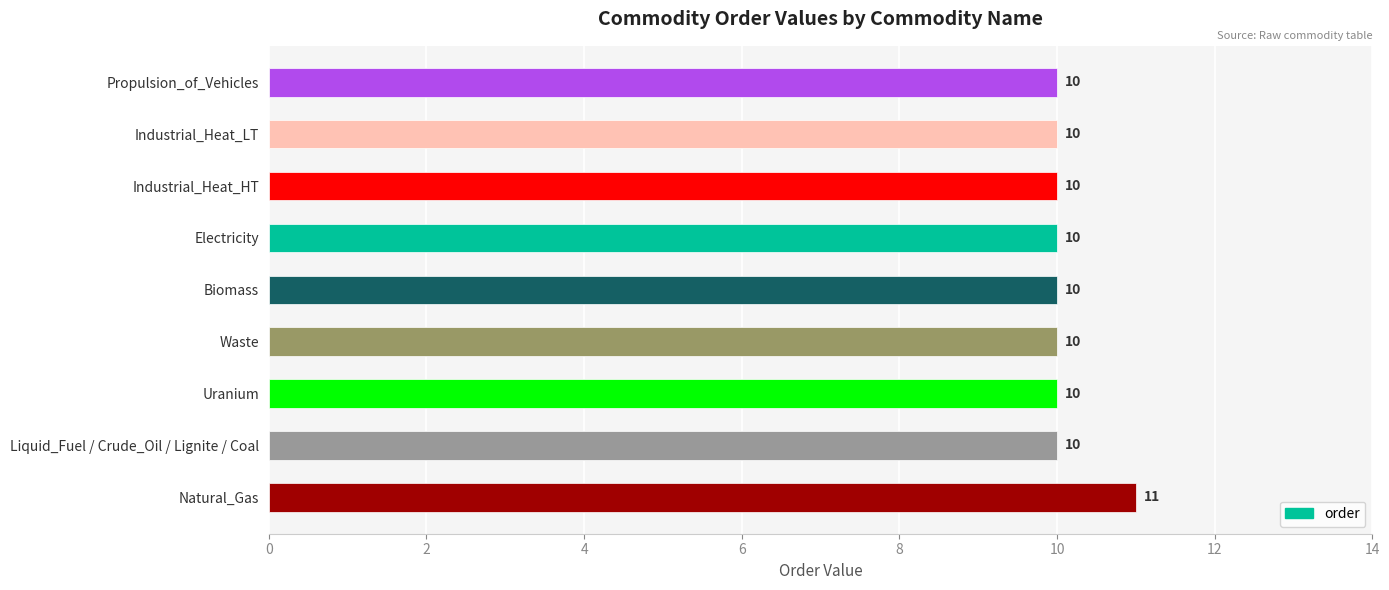

Reading top to bottom, list all the values displayed in this chart.

10	10	10	10	10	10	10	10	11